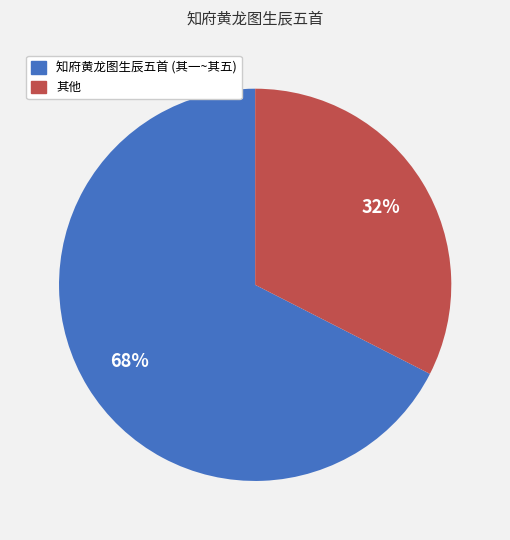

True or false: 知府黄龙图生辰五首 (其一~其五) accounts for 56% of the total.

False